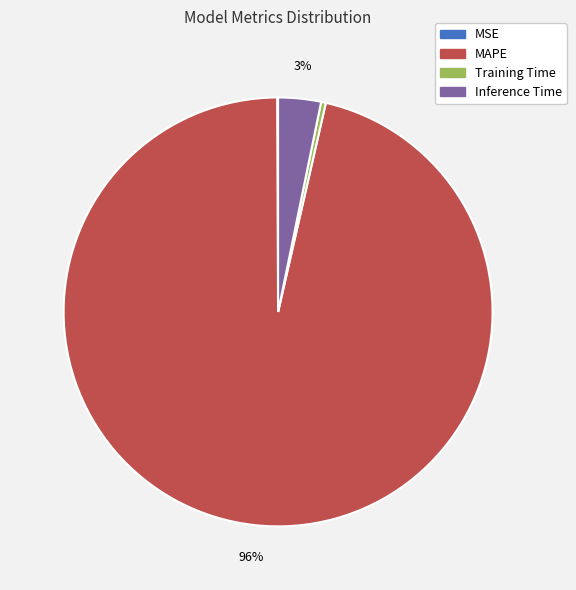

Does MAPE account for over 50% of the chart?

Yes